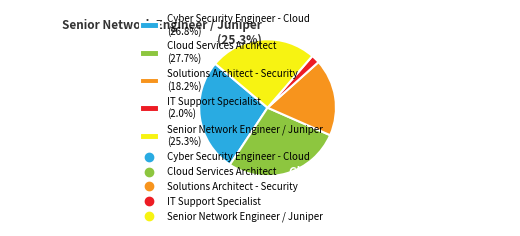

Rank the categories by value from lowest to highest.

IT Support Specialist, Solutions Architect - Security, Senior Network Engineer / Juniper, Cyber Security Engineer - Cloud, Cloud Services Architect